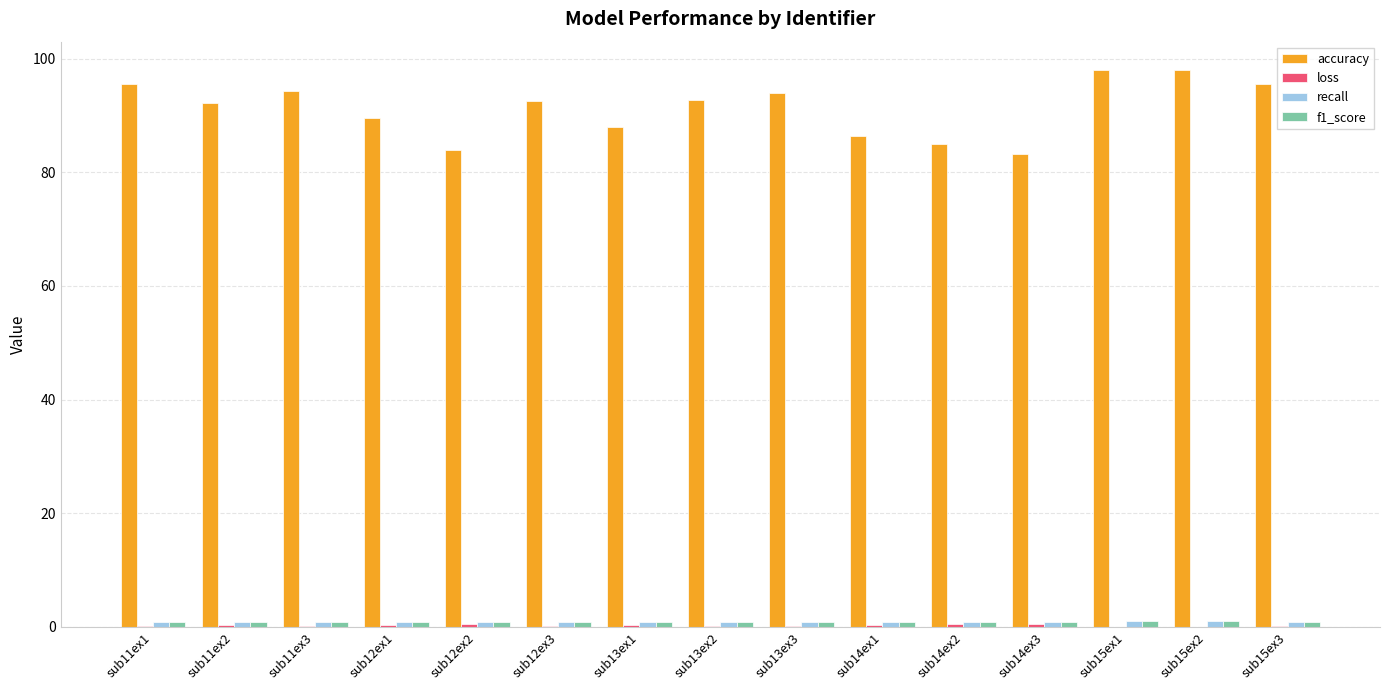

Which series has the largest total across all categories?

accuracy